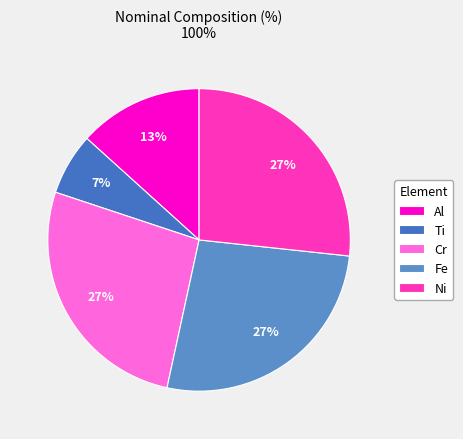

How many slices are in this pie chart?

5